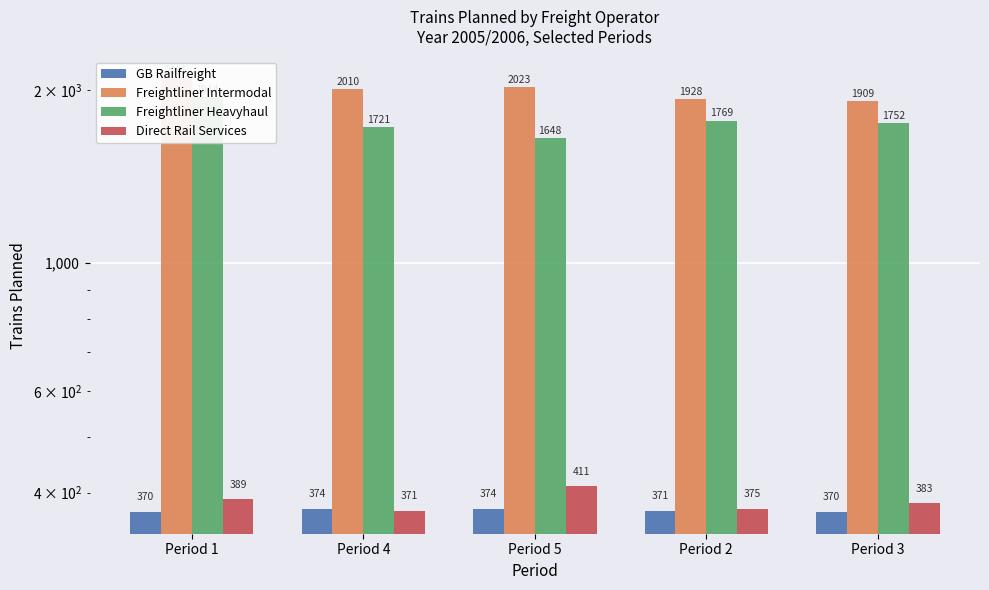

Which series has the largest total across all categories?

Freightliner Intermodal